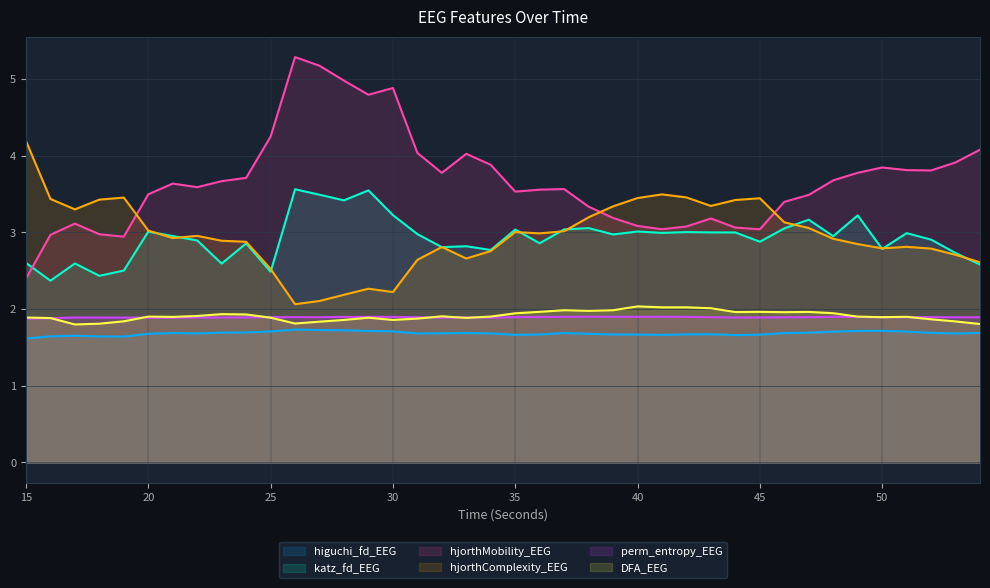

In katz_fd_EEG, how many points are lower than both neighbors (excluding endpoints)?

13